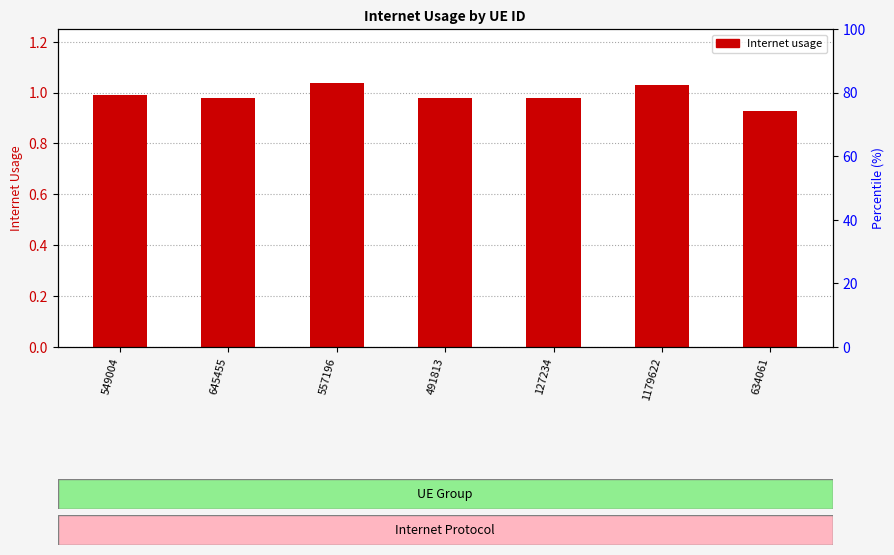

What position from the left is 549004?

1